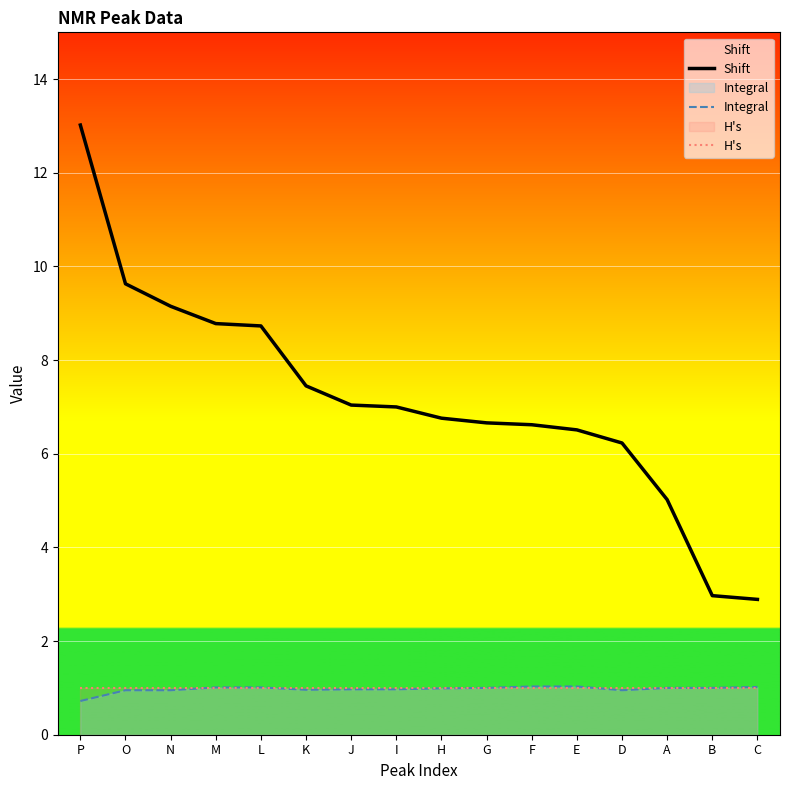

True or false: Shift has more than 1 points higher than both neighbors.

False